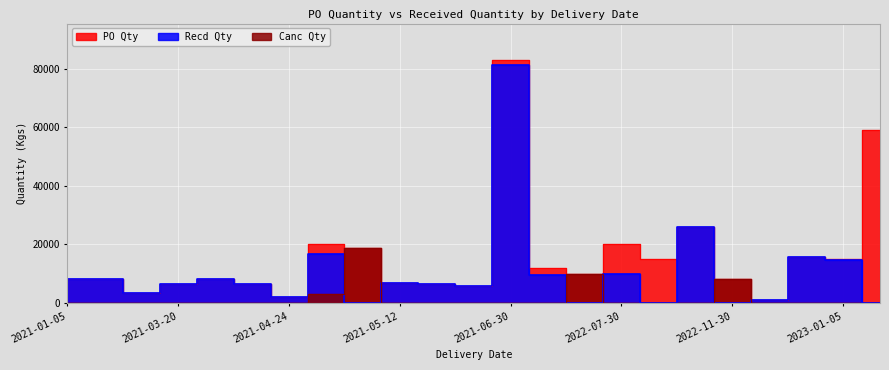

Is the value of PO Qty at 2021-03-06 greater than the value of Recd Qty at 2022-11-30?

Yes